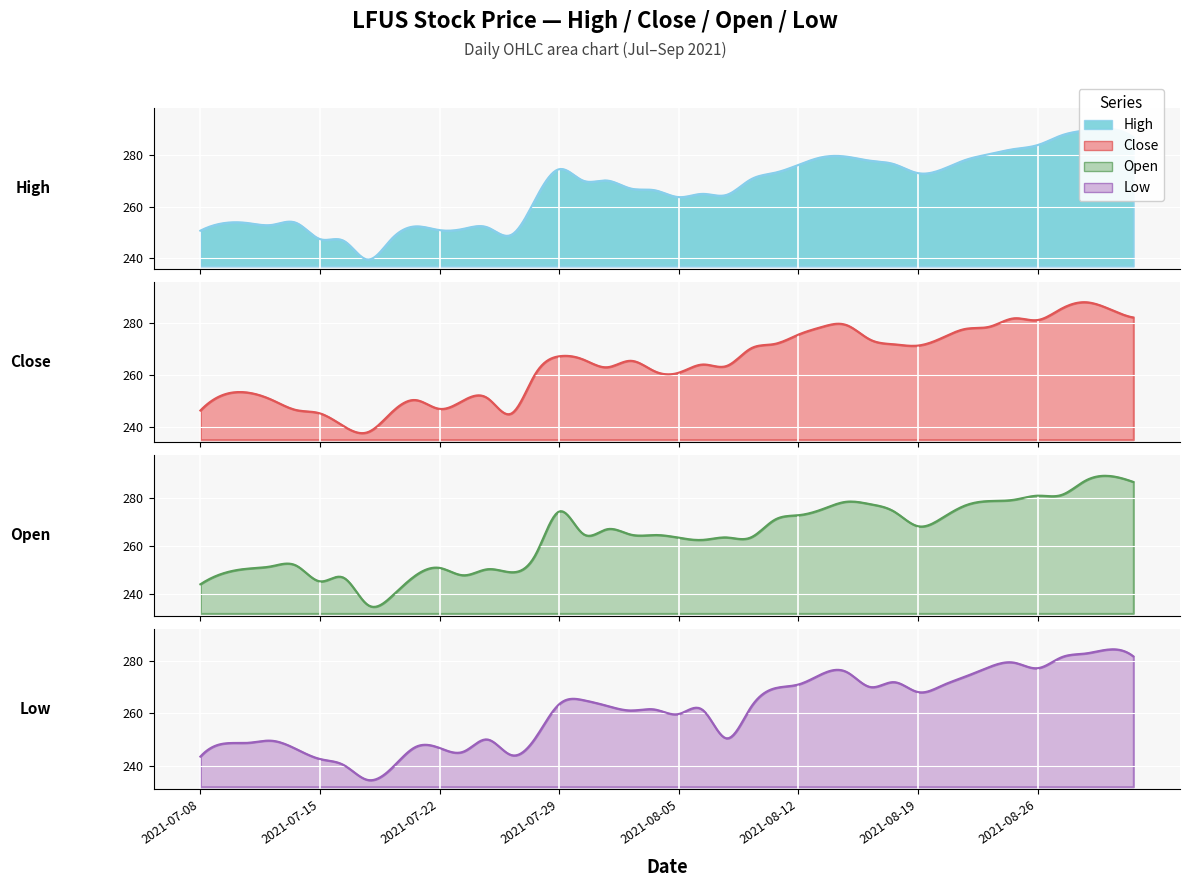

Reading right to left, transcribe all the data shown in this chart.

high: 39=286.7	38=290.0	37=289.4	36=287.5	35=283.7	34=282.2	33=280.2	32=278.0	31=274.3	30=272.9	29=276.3	28=277.7	27=279.3	26=279.1	25=276.1	24=273.0	23=270.4	22=264.5	21=264.9	20=263.6	19=266.3	18=266.9	17=270.0	16=270.0	15=274.4	14=262.8	13=249.1	12=252.0	11=251.4	10=250.9	9=252.3	8=247.6	7=239.6	6=246.8	5=247.4	4=253.7	3=252.9	2=253.6	1=253.6	0=250.7
close: 39=282.2	38=285.4	37=288.0	36=285.6	35=281.2	34=281.8	33=278.6	32=277.8	31=274.3	30=271.3	29=271.8	28=273.6	27=279.3	26=278.6	25=275.6	24=272.0	23=270.2	22=263.5	21=264.1	20=260.9	19=261.4	18=265.5	17=263.0	16=266.0	15=267.2	14=260.4	13=245.2	12=251.1	11=250.2	10=247.0	9=250.4	8=245.7	7=238.0	6=240.2	5=245.2	4=246.5	3=250.4	2=253.2	1=252.5	0=246.3
open: 39=286.7	38=289.2	37=287.3	36=281.3	35=281.0	34=279.3	33=278.8	32=277.0	31=271.7	30=268.3	29=274.4	28=277.5	27=278.5	26=275.4	25=272.9	24=270.9	23=263.6	22=263.6	21=262.6	20=263.5	19=264.6	18=264.8	17=267.0	16=265.1	15=274.4	14=256.2	13=249.1	12=250.3	11=247.8	10=250.9	9=247.8	8=239.1	7=235.5	6=246.8	5=245.3	4=251.9	3=251.6	2=250.6	1=248.8	0=244.1
low: 39=281.6	38=284.3	37=282.7	36=281.3	35=277.1	34=279.3	33=277.7	32=274.0	31=270.5	30=268.1	29=271.8	28=270.0	27=275.8	26=275.0	25=270.9	24=269.5	23=262.1	22=250.4	21=261.2	20=259.7	19=261.4	18=261.0	17=262.8	16=265.0	15=263.4	14=250.5	13=244.1	12=250.0	11=245.4	10=246.8	9=247.2	8=239.1	7=234.6	6=240.2	5=242.6	4=246.4	3=249.5	2=248.7	1=248.5	0=243.5